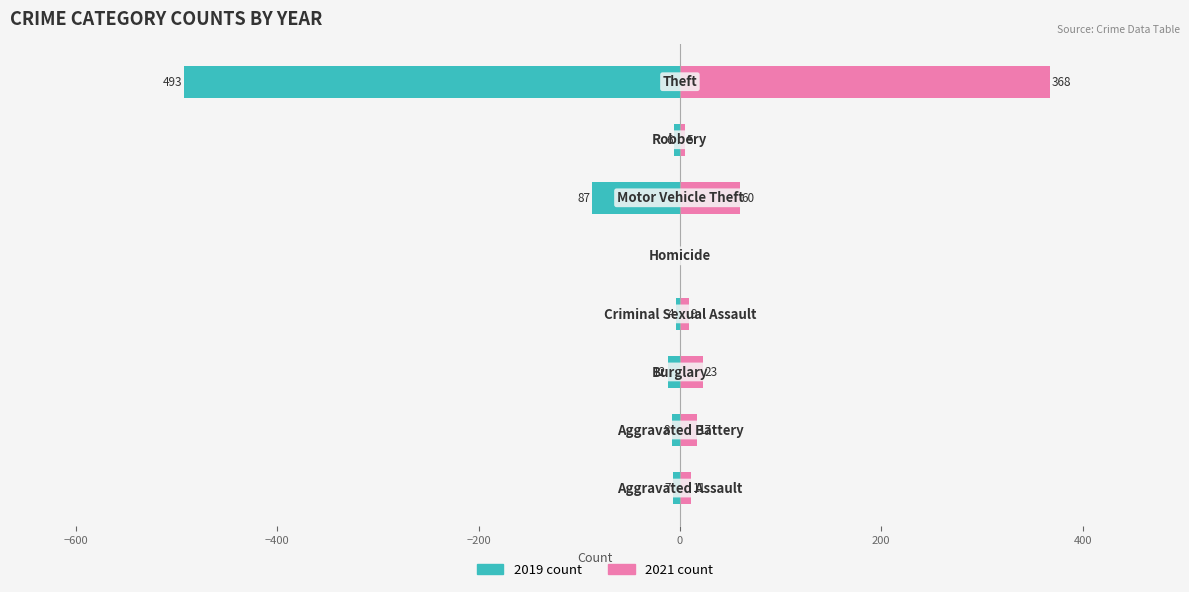

The value of 2021 at Aggravated Battery is 3. True or false?

False